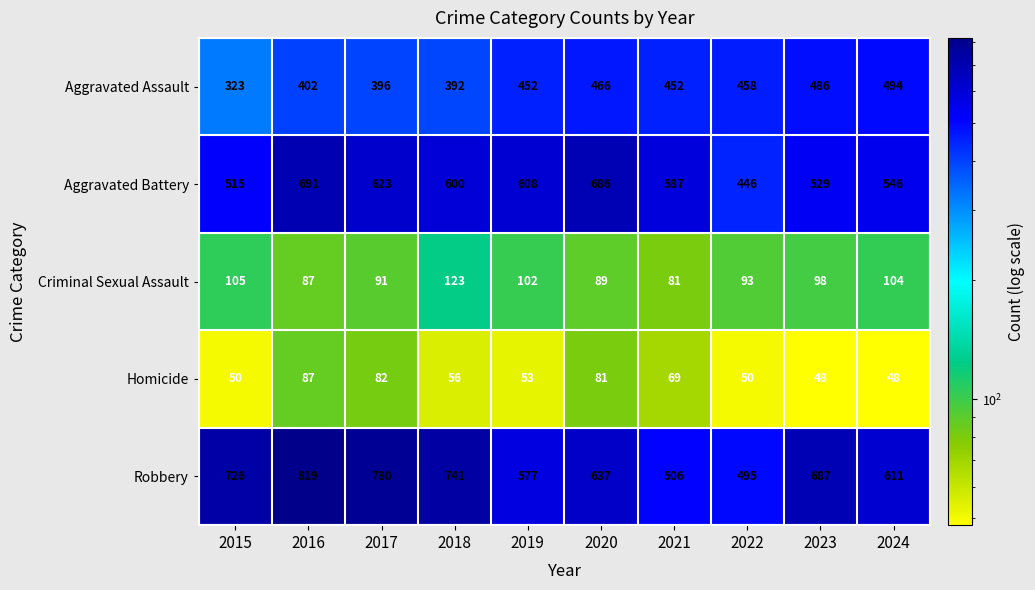

What is the average value of the Homicide series?

62